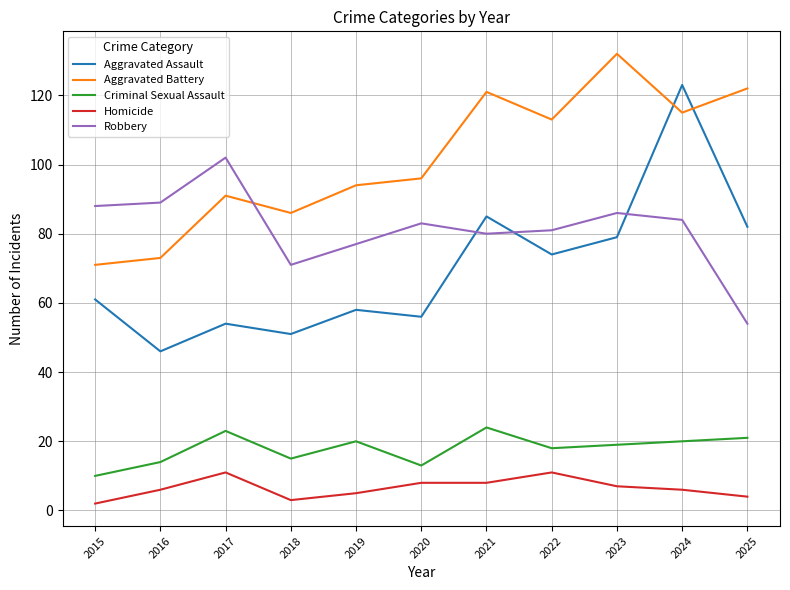

What value does the Homicide series have at 2020?

8